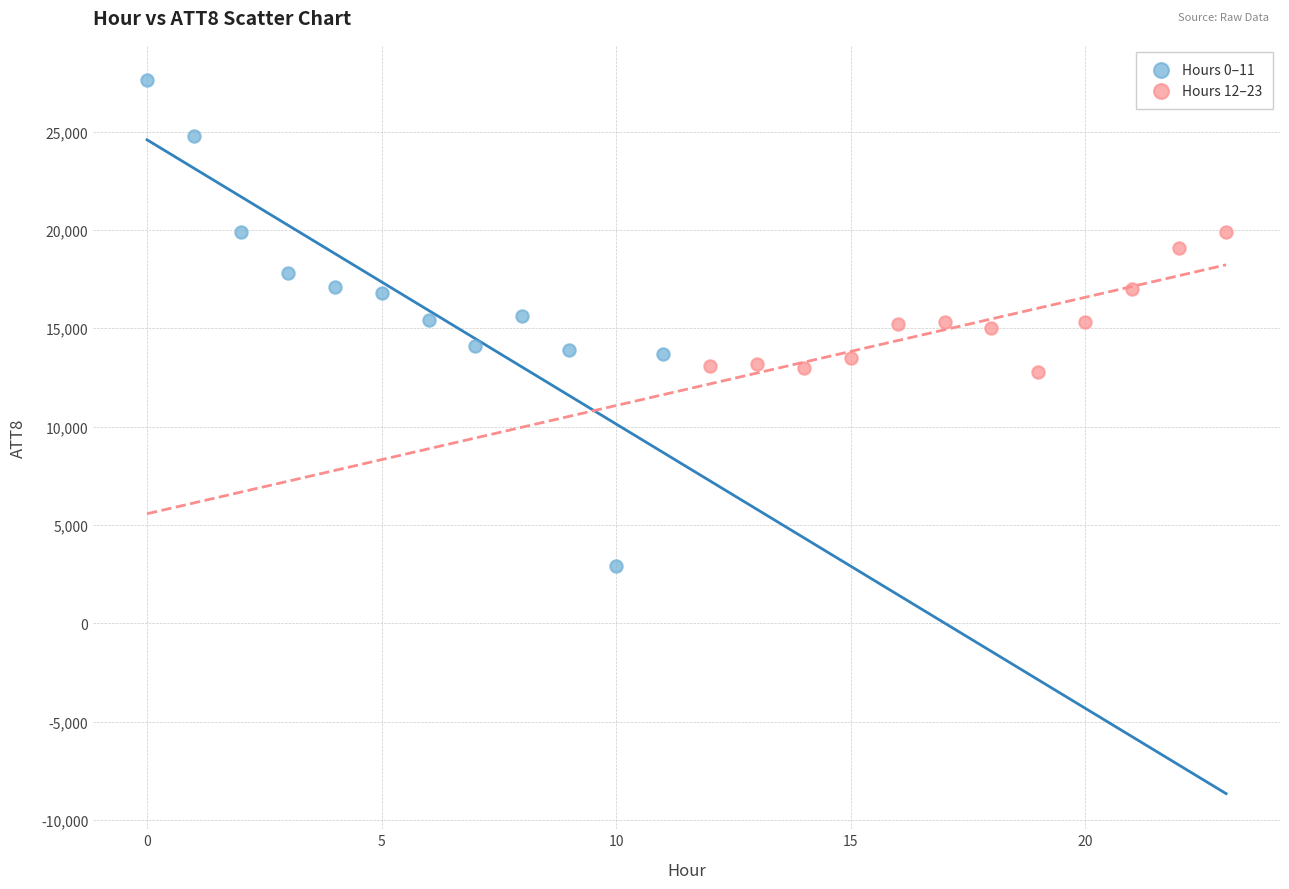

Which series reaches the minimum Y coordinate?

Hours 0–11